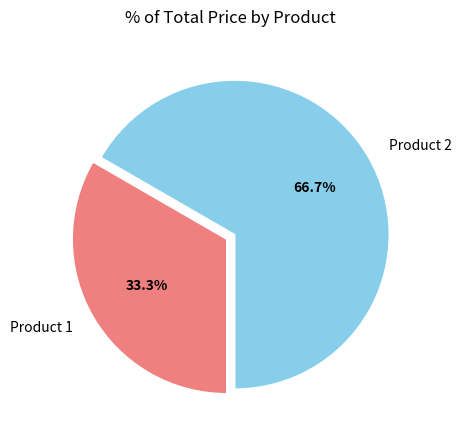

To the nearest percent, what is the combined percentage of Product 2 and Product 1?

100%